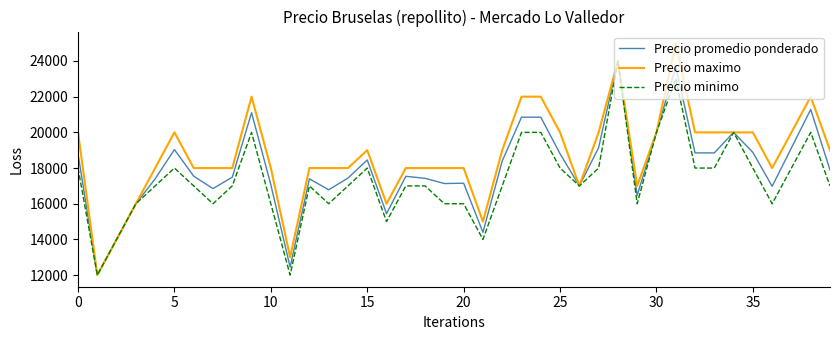

What is the highest value of the Precio minimo series?

24000